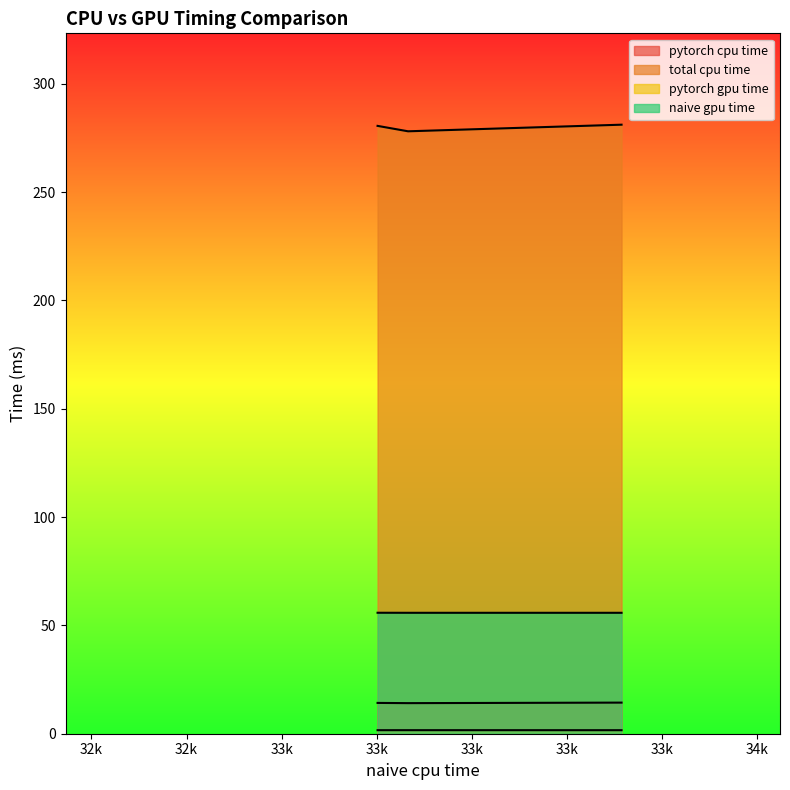

Which series has the largest range (max minus min)?

total cpu time